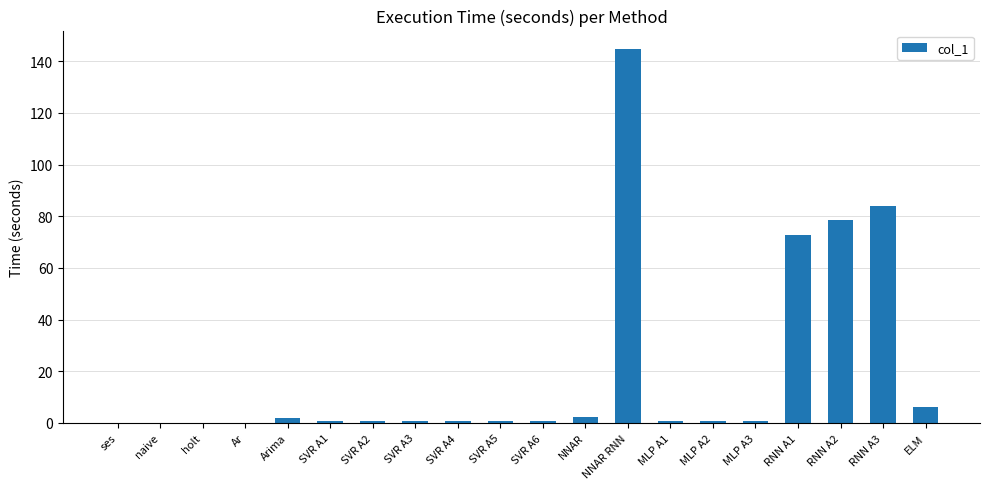

Are the bars grouped side by side (vs. stacked)?

No